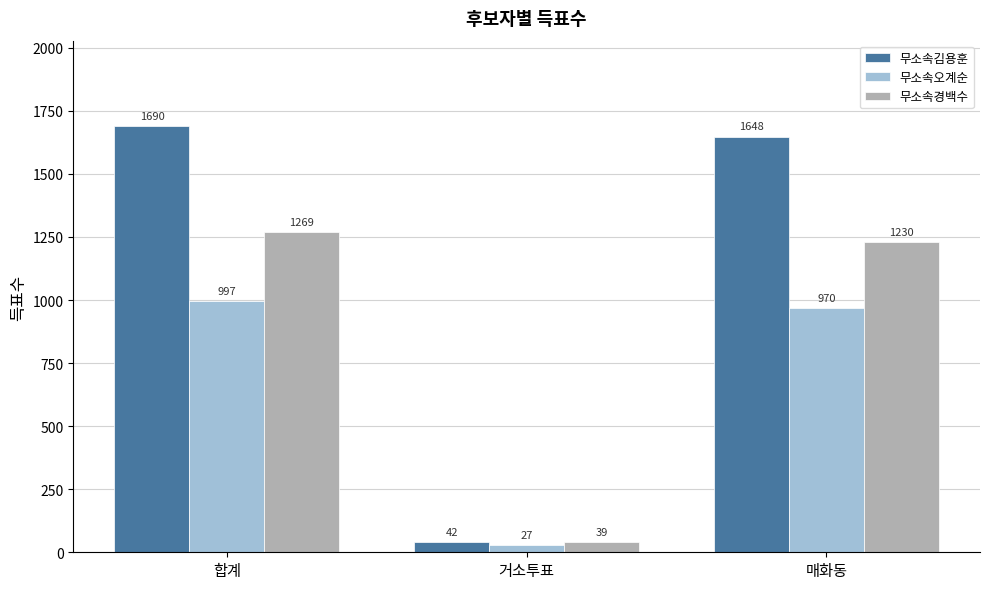

The value of 무소속경백수 at 합계 is 1845. True or false?

False